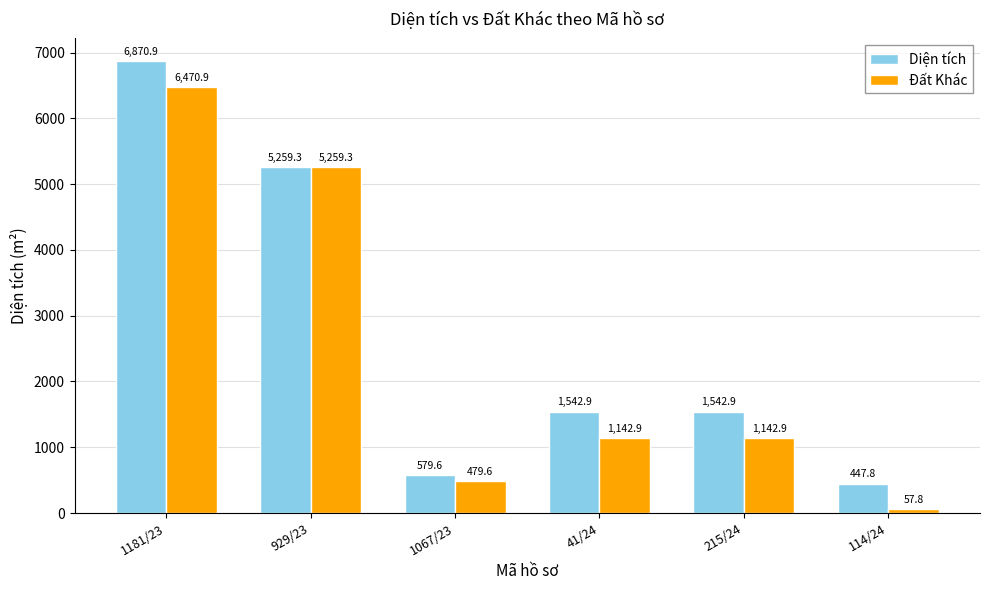

What is the minimum value shown in the chart?

57.8